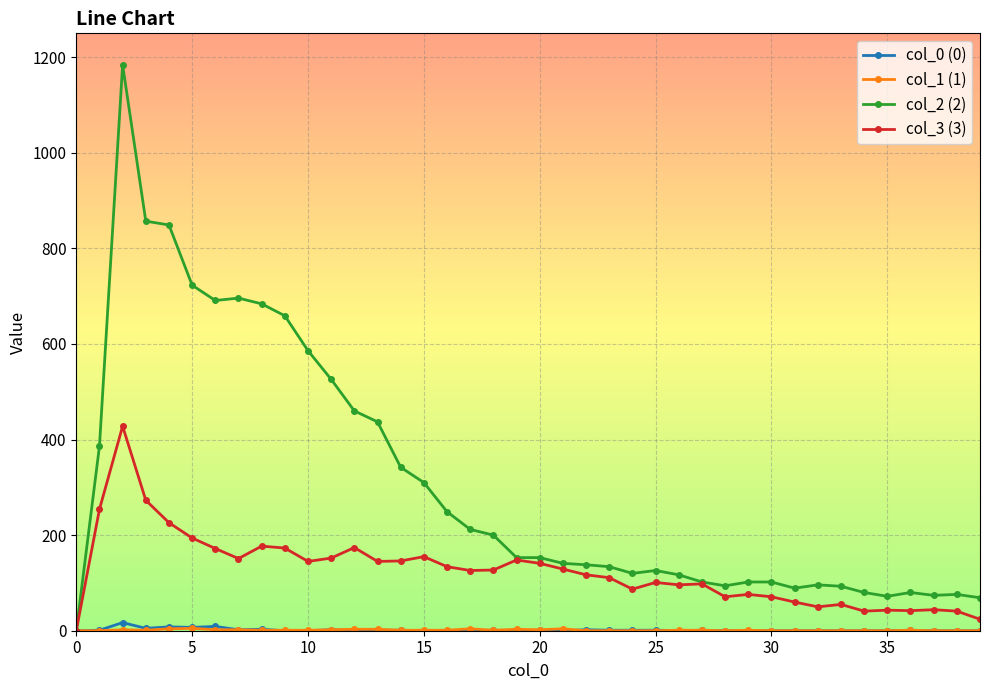

What is the value of the col_2 (2) point at the 30th from the left?

102